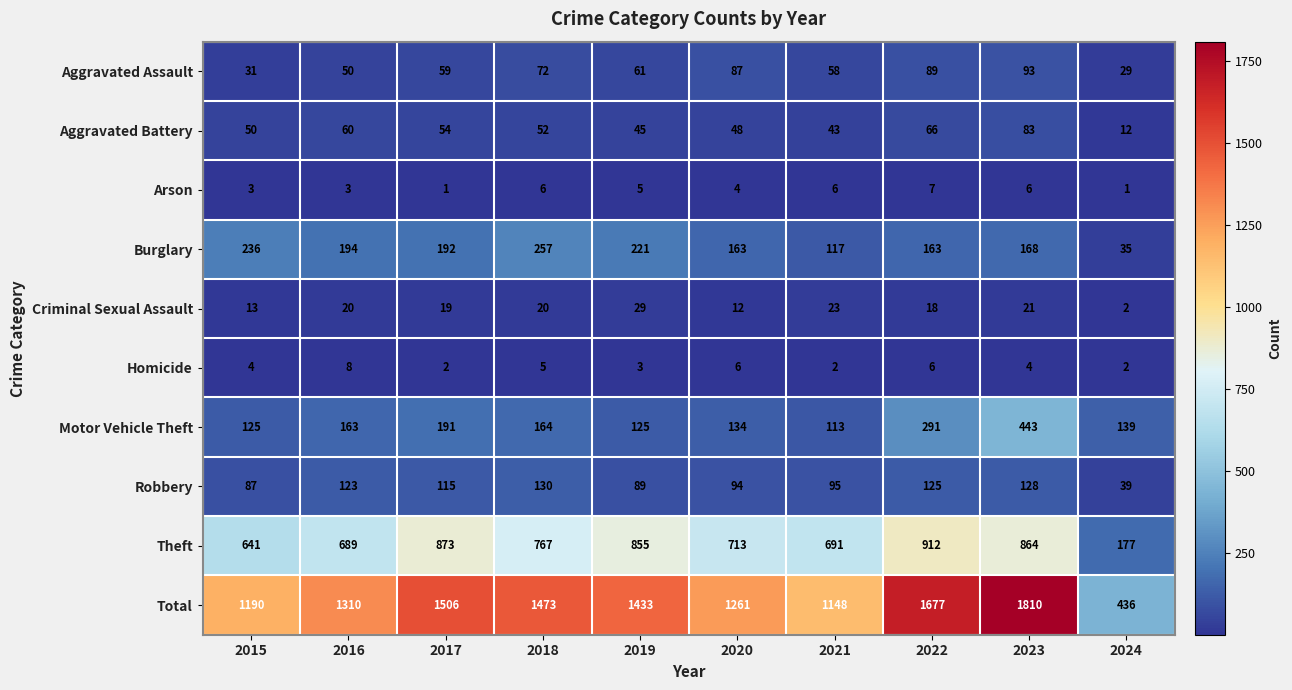

The value of Homicide at 2024 is 2. True or false?

True